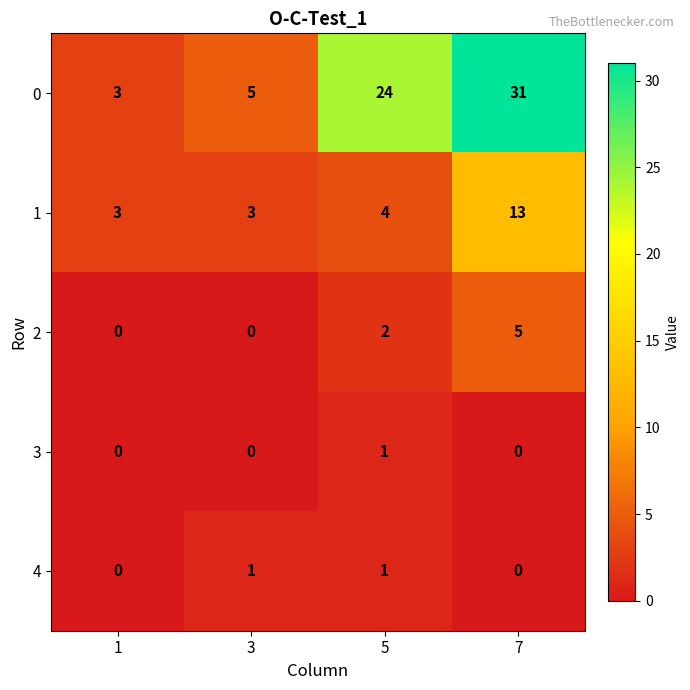

What is the minimum value for 0?

3